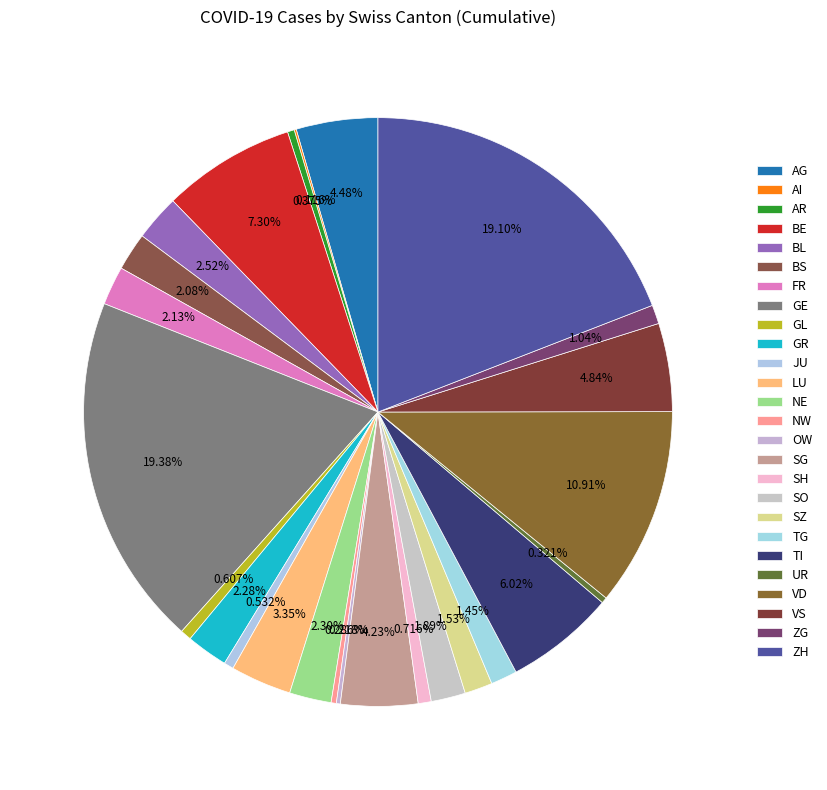

To the nearest percent, what portion does ZH represent?

19%